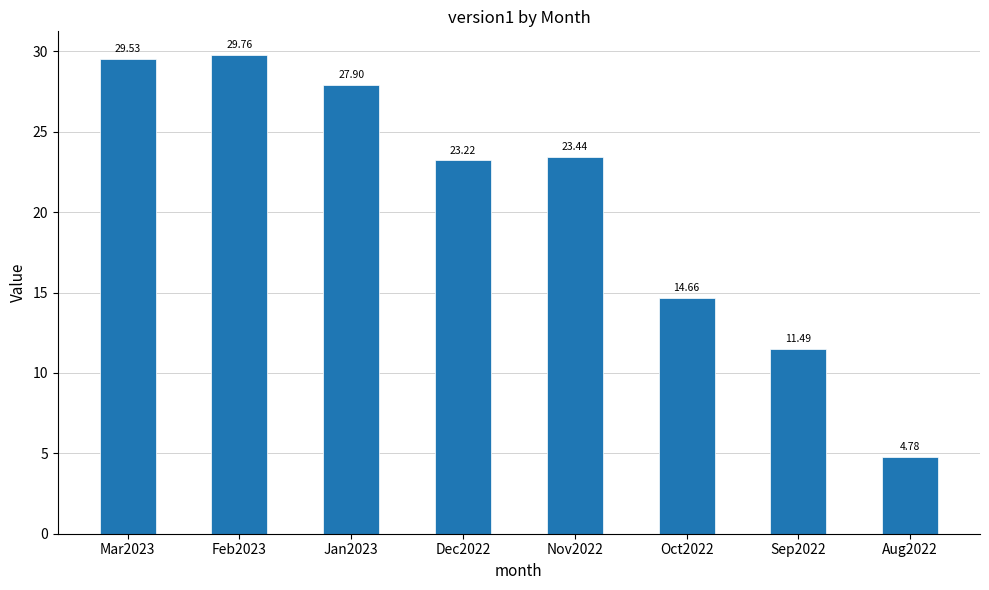

What position from the left is Jan2023?

3